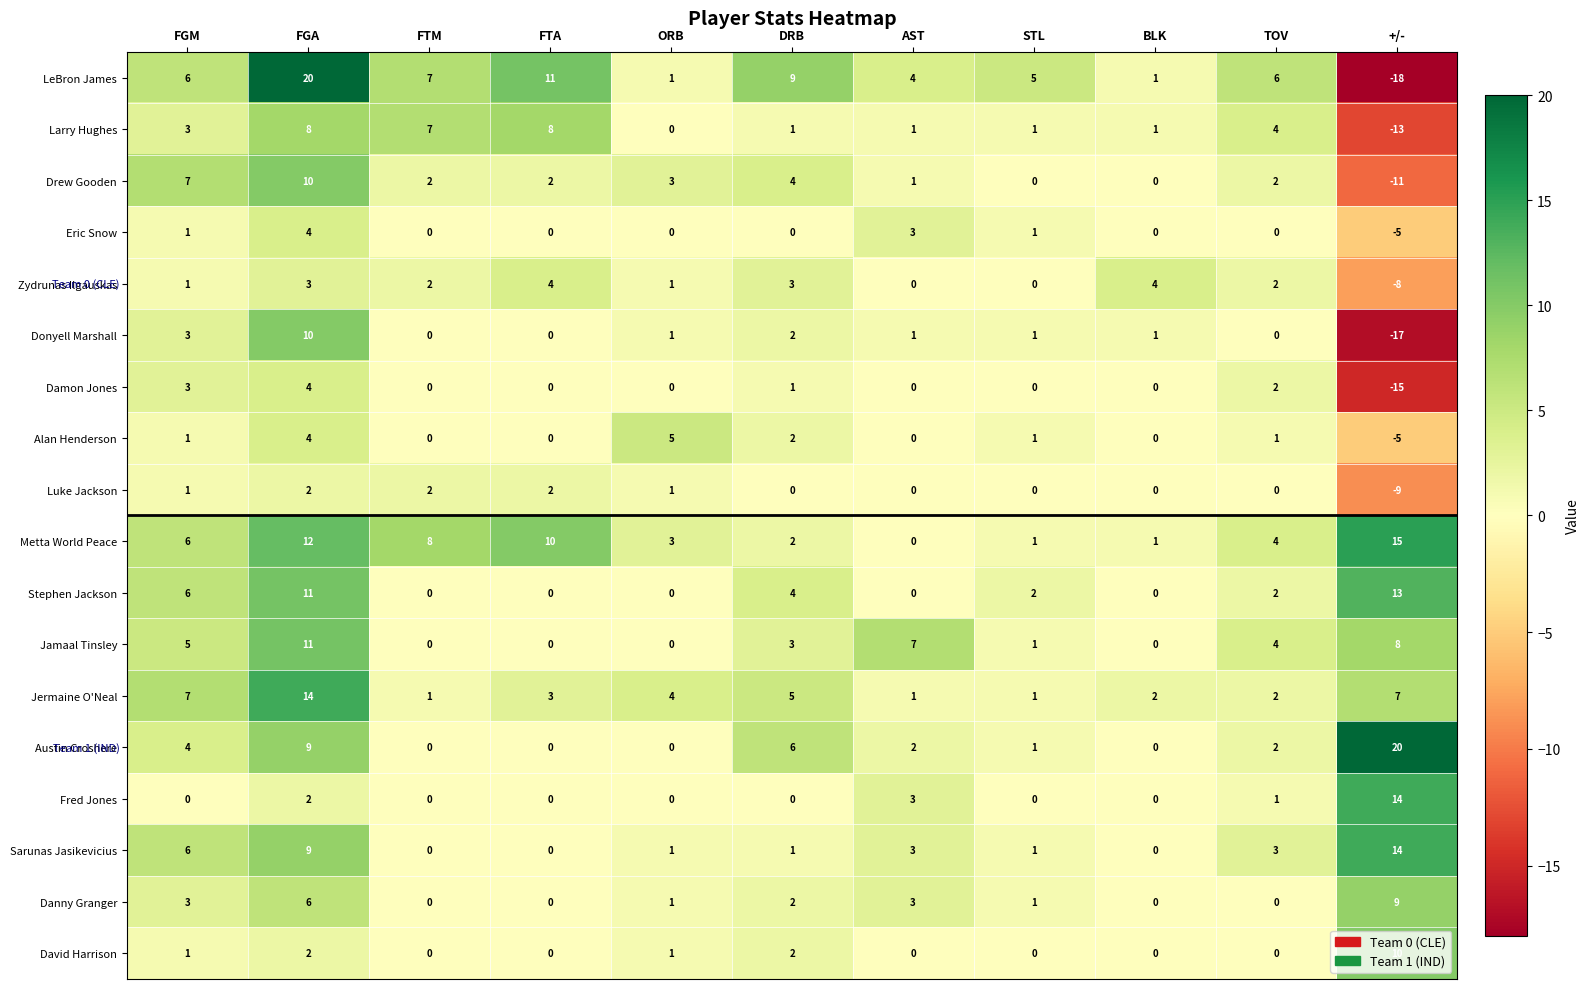

The Austin Croshere series shows 1 at FGM. True or false?

False